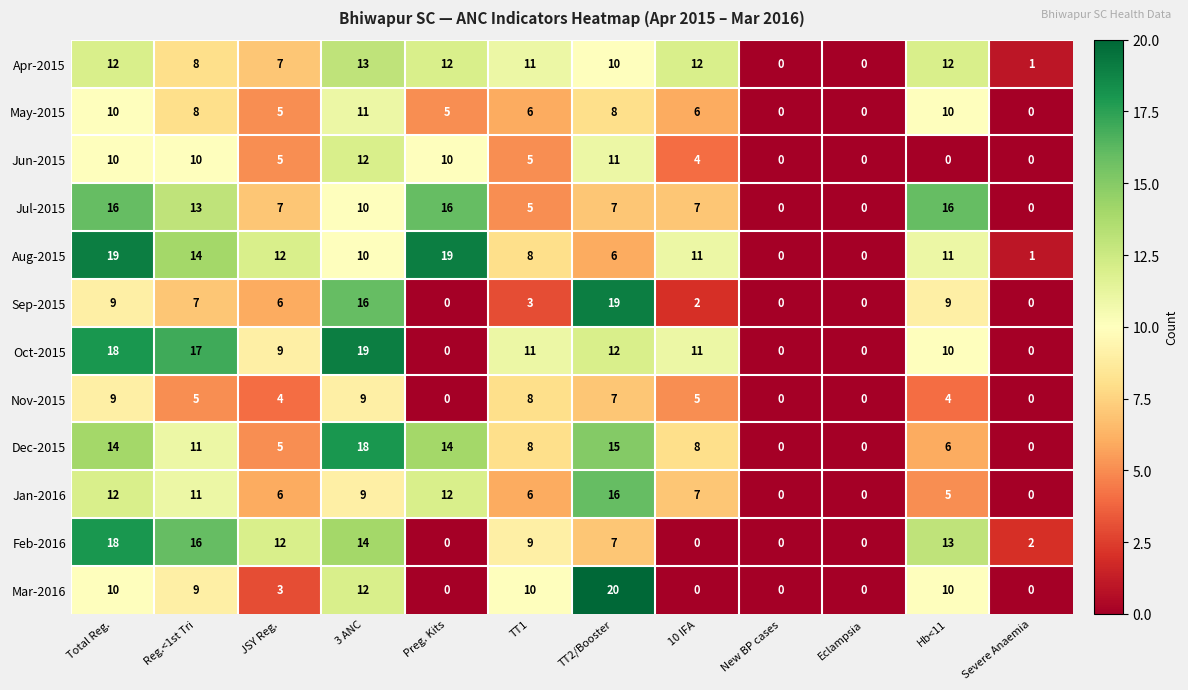

At which category is the sum across all series the highest?

Total Reg.